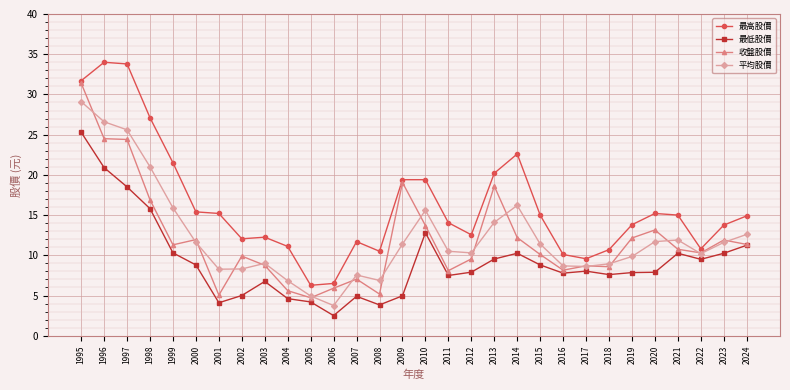

True or false: 收盤股價 has more than 0 interior local peaks.

True